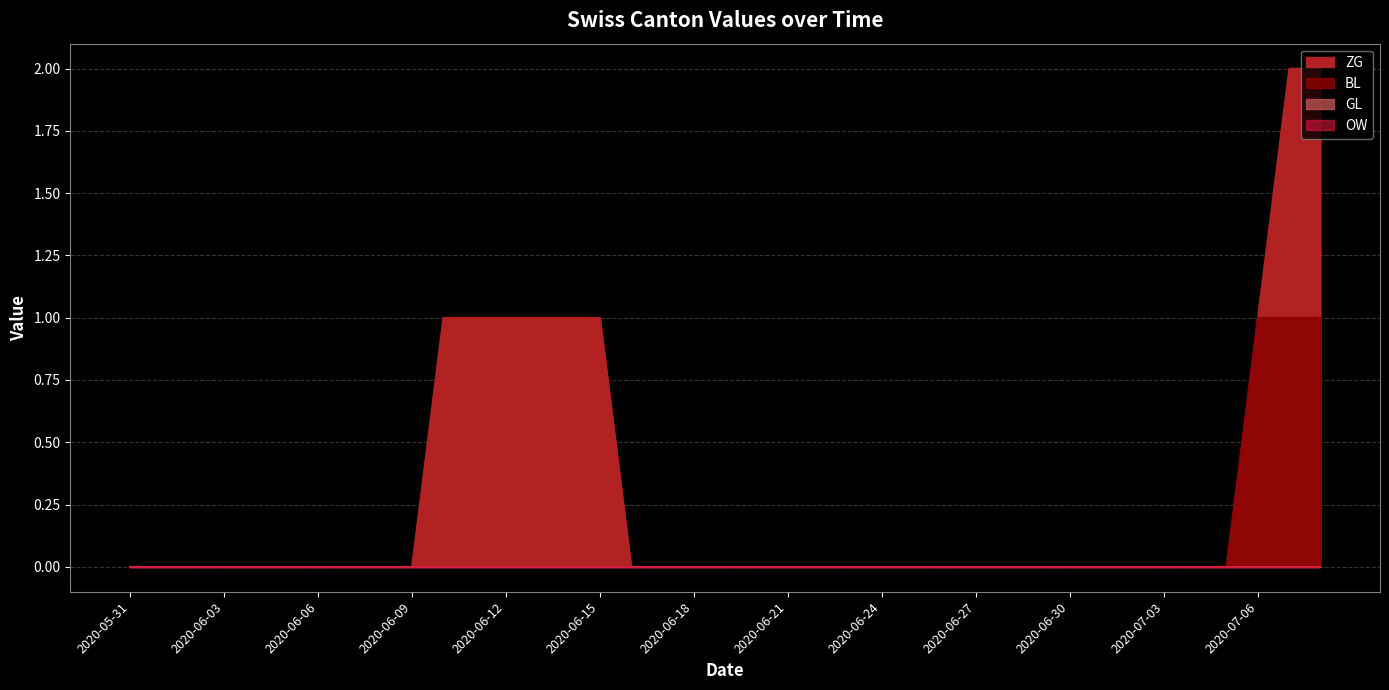

Reading left to right, list all the values displayed in this chart.

ZG: 0	0	0	0	0	0	0	0	0	0	1	1	1	1	1	1	0	0	0	0	0	0	0	0	0	0	0	0	0	0	0	0	0	0	0	0	1	2	2
BL: 0	0	0	0	0	0	0	0	0	0	0	0	0	0	0	0	0	0	0	0	0	0	0	0	0	0	0	0	0	0	0	0	0	0	0	0	1	1	1